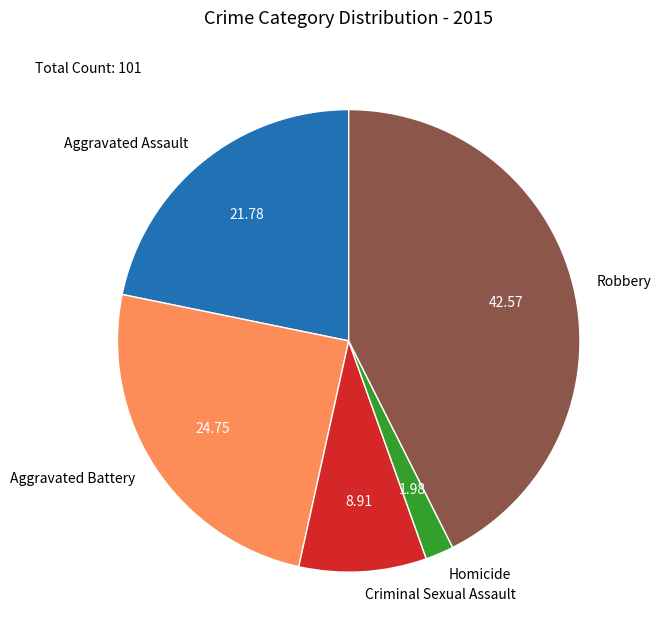

Is the sum of Aggravated Assault and Criminal Sexual Assault greater than half?

No